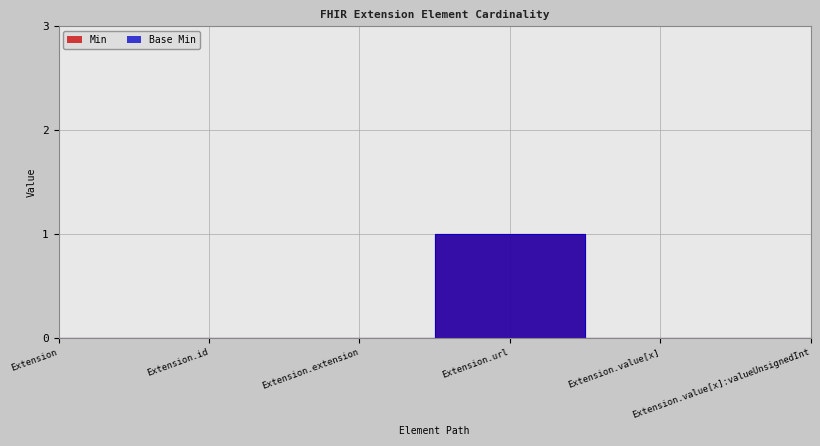

The value of Min at Extension.extension is 1. True or false?

False